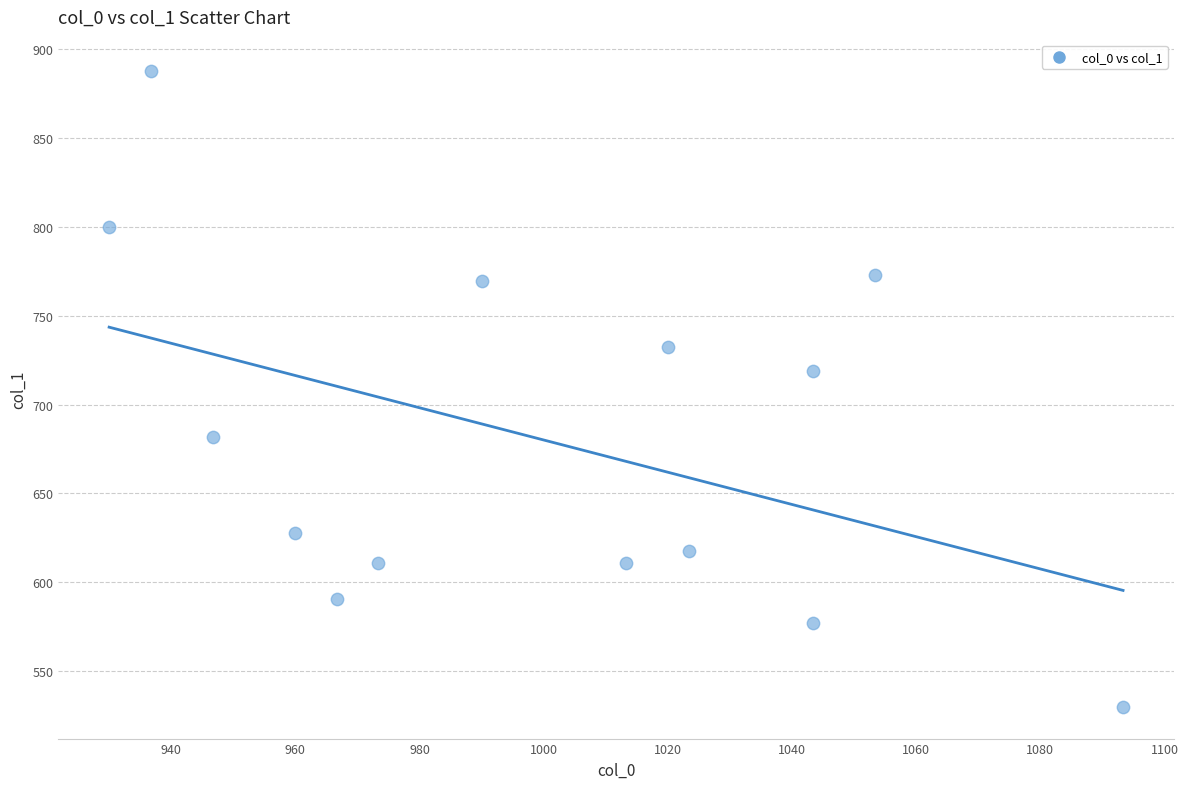

What Y value in the scatter plot is closest to 708?

718.9